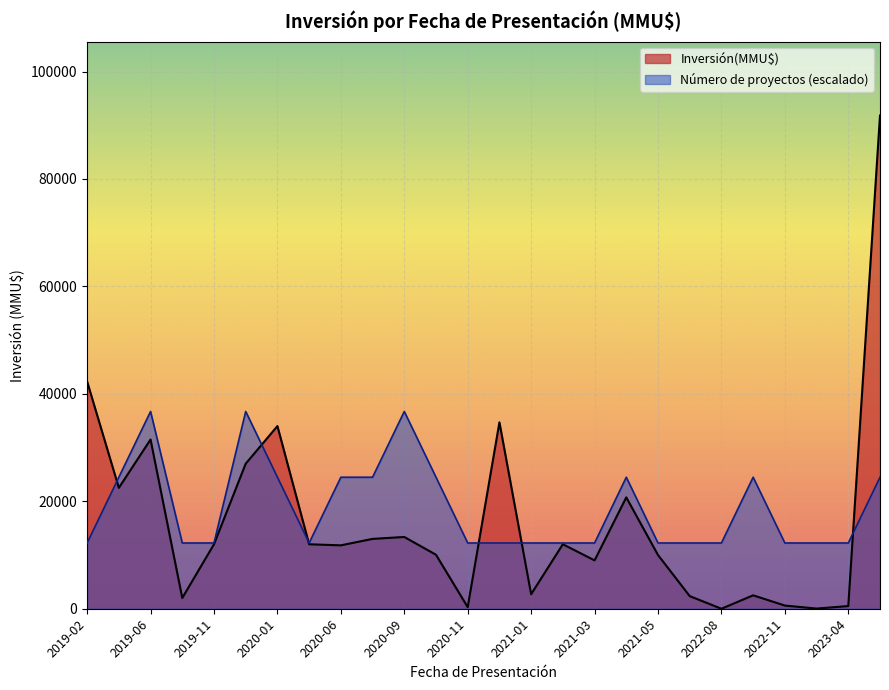

What is the maximum value shown in the chart?

91800